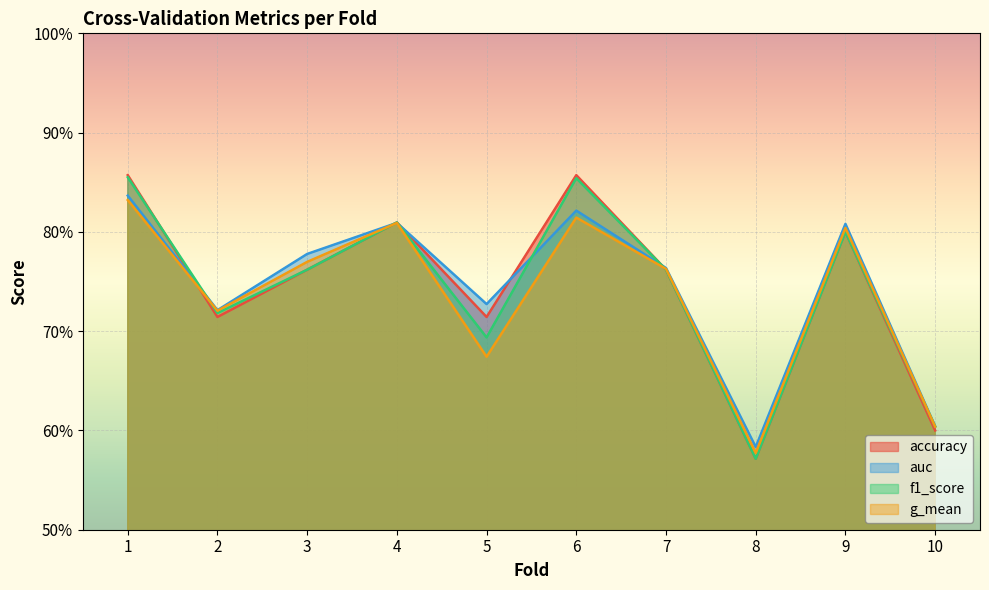

Which has a higher value, 6 or 3?

6